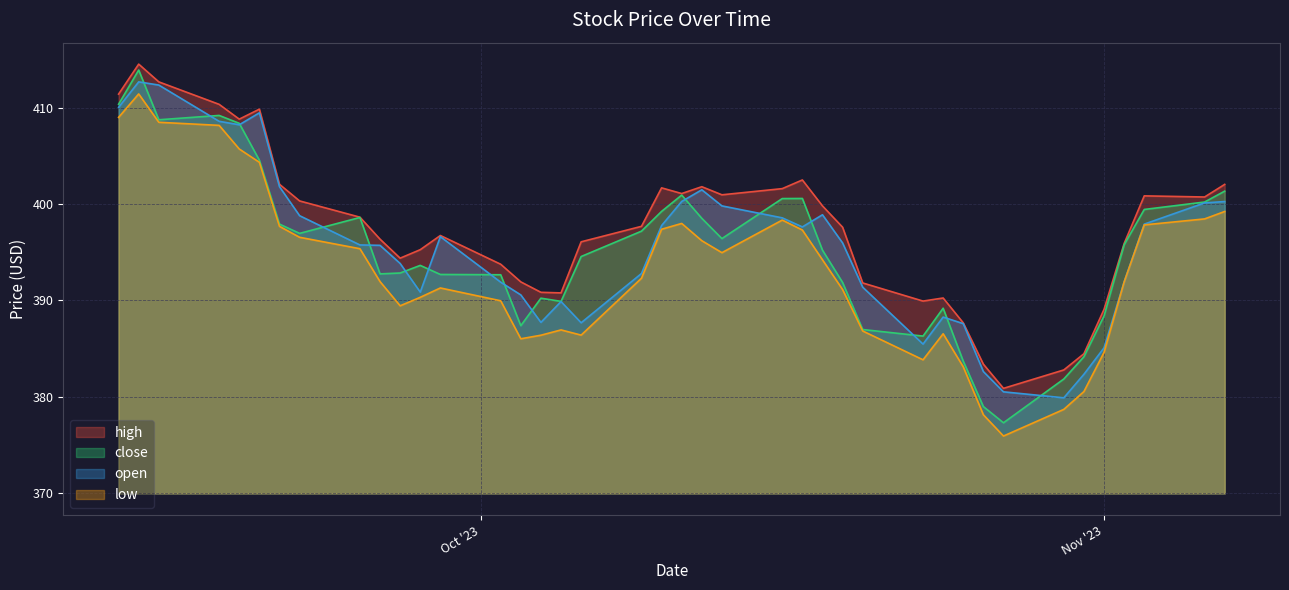

Which series has the largest range (max minus min)?

close